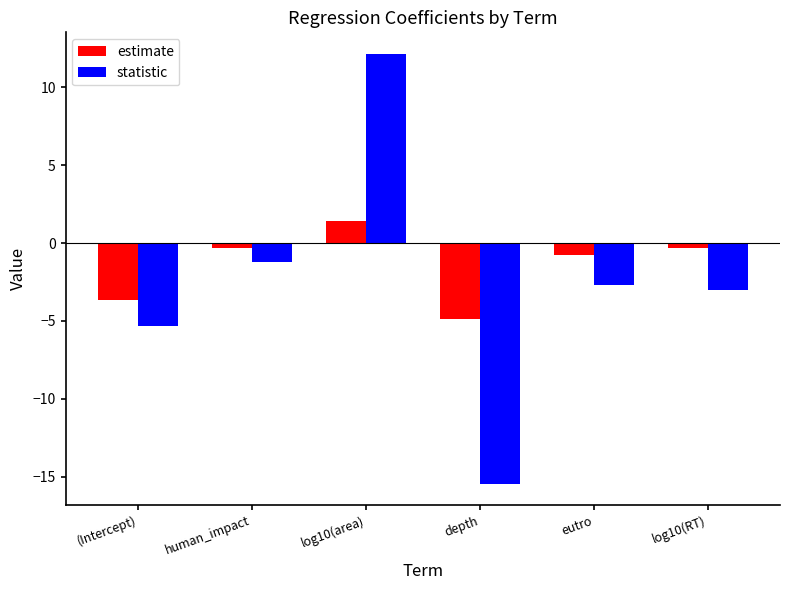

What is the difference between the maximum and minimum values in the statistic series?

27.6